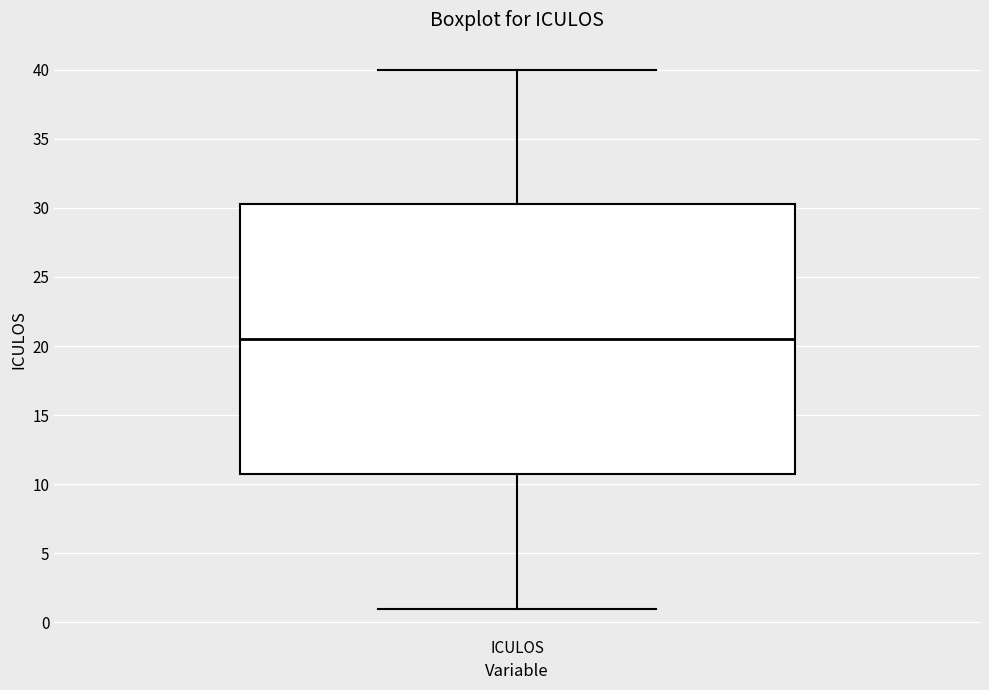

Transcribe this box plot: give where the median line is, the range the box spans, and where the two whiskers end, as read against the y-axis. The values are not printed on the chart, so give them approximately, as read against the axis.

median 20.5, box 11.0 to 30.5, whiskers 1.0 to 40.0